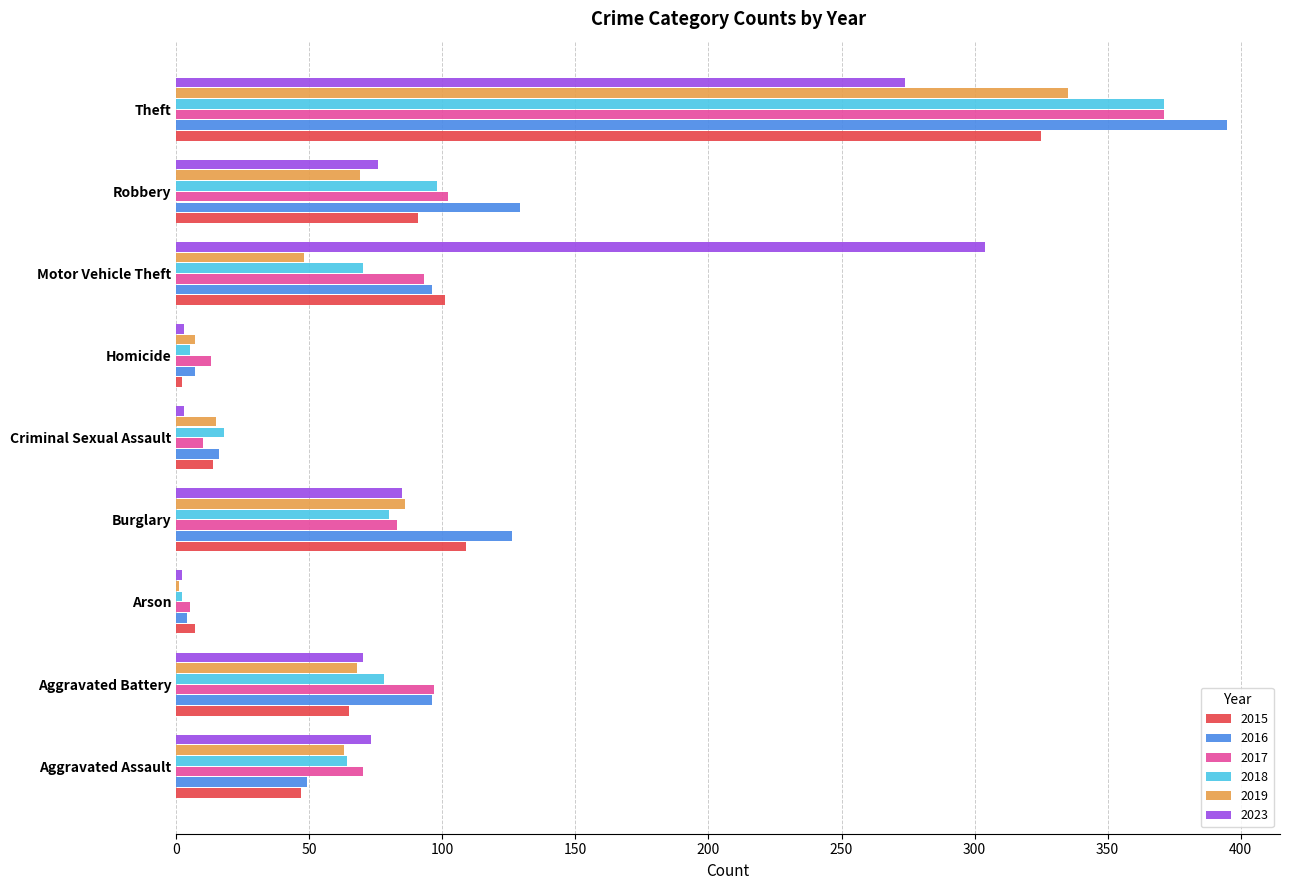

What is the sum of the 2016 values at Aggravated Battery and Robbery?

225